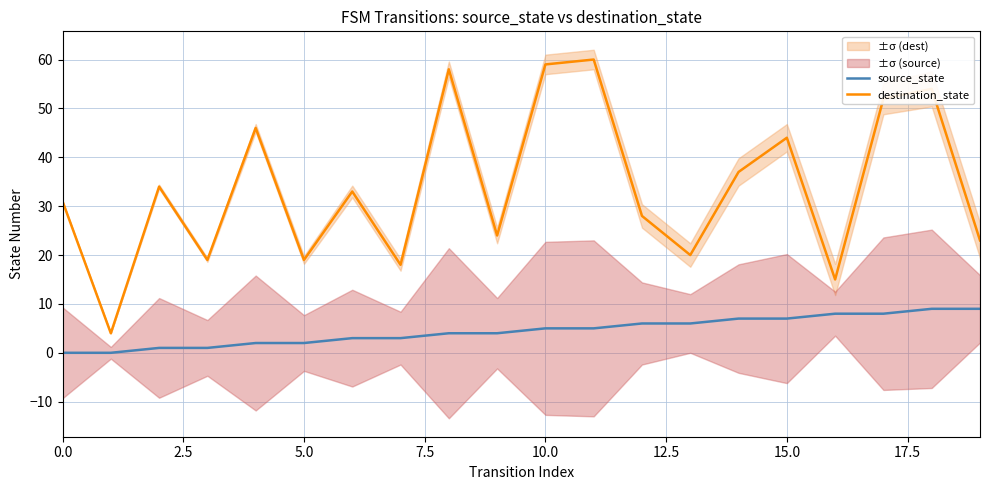

What position from the left is 0.0?

1